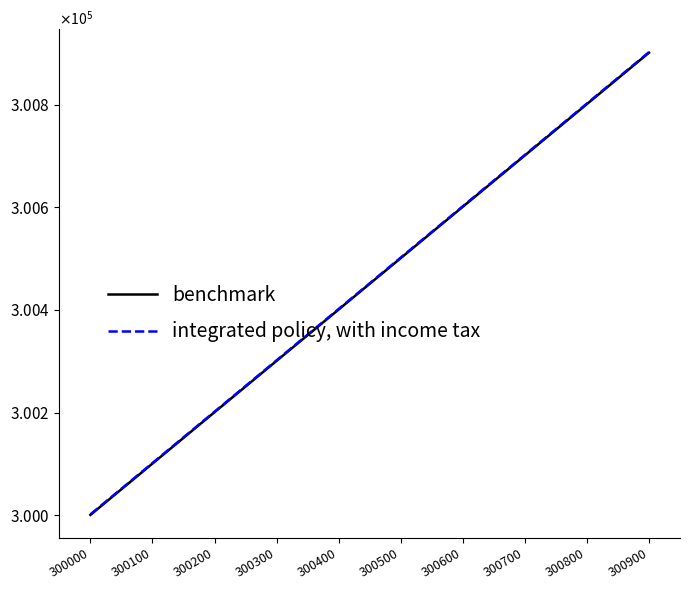

True or false: benchmark and integrated policy, with income tax cross at least once.

False